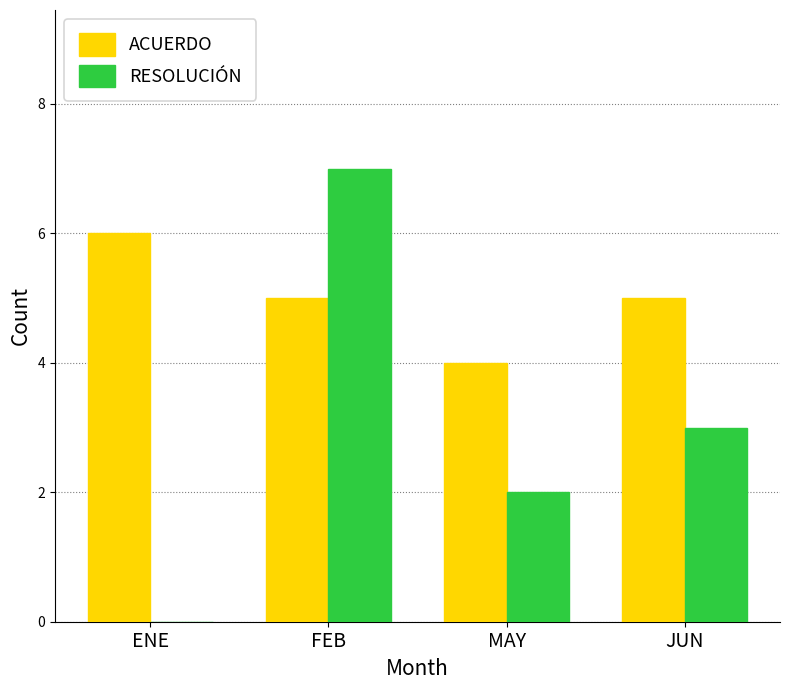

How many categories are shown in the chart?

4